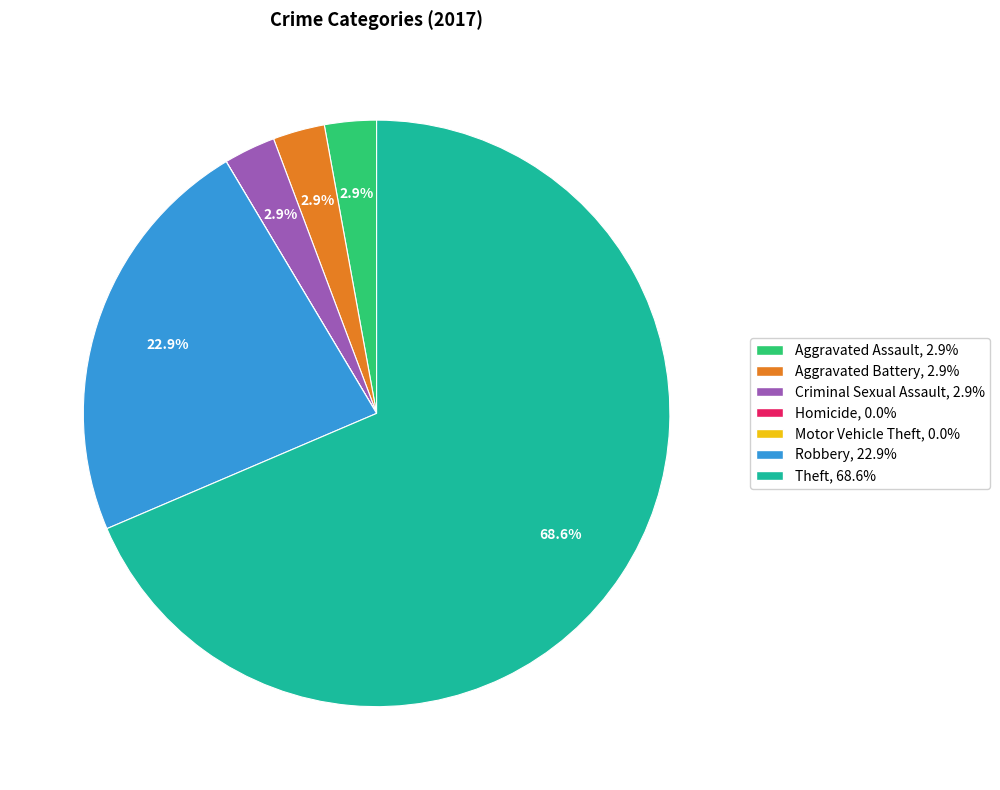

What percentage is the Aggravated Battery slice, to the nearest percent?

3%